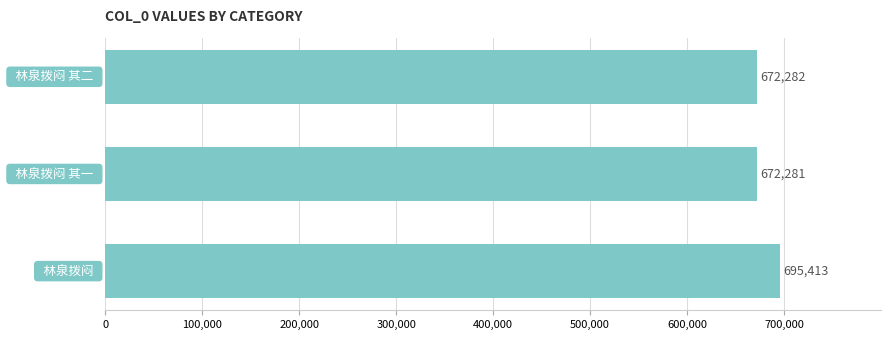

What is the maximum value shown in the chart?

695413